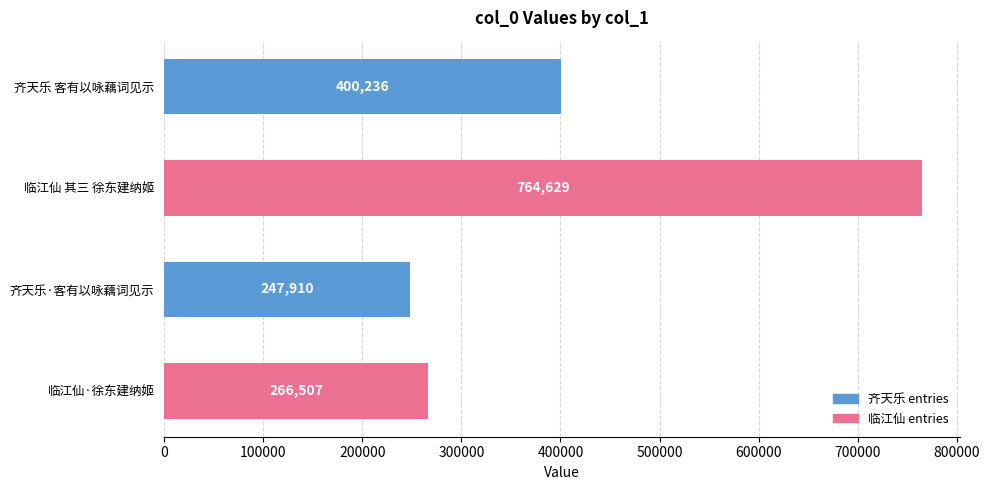

Reading bottom to top, what are all the values shown in this chart?

266507	247910	764629	400236